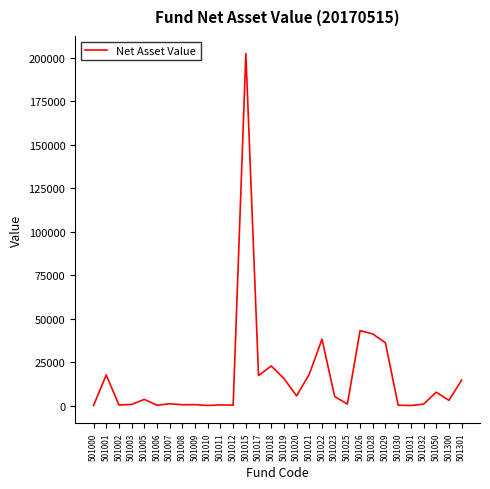

True or false: the data shows 321.5 at 501012.

True